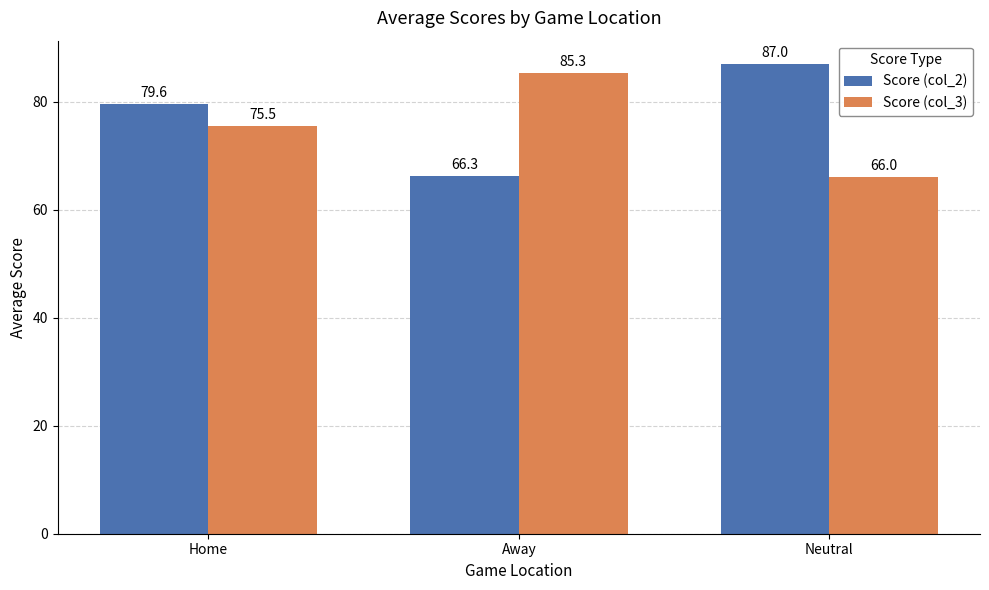

Which label corresponds to the largest value in the chart?

Neutral